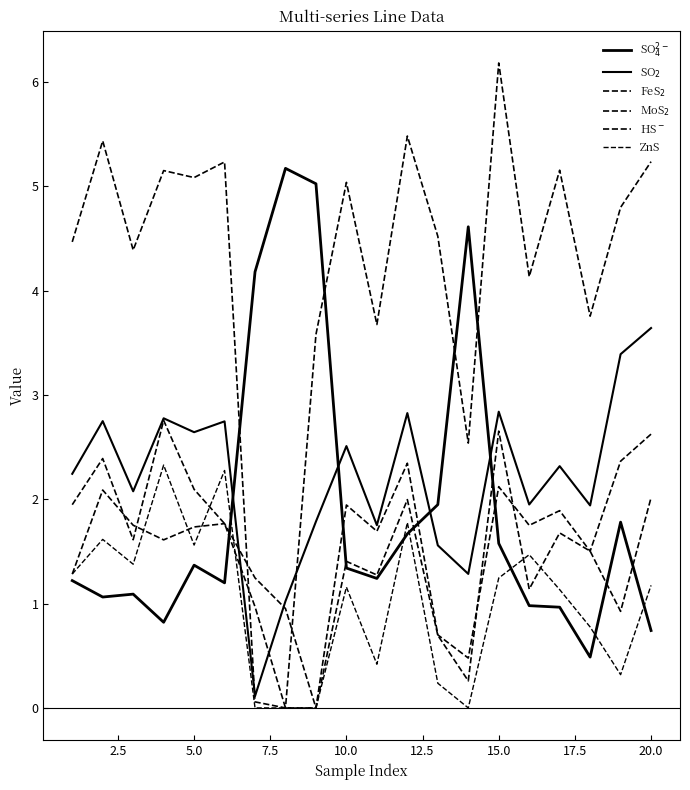

Does the chart display data point markers on the line(s)?

No